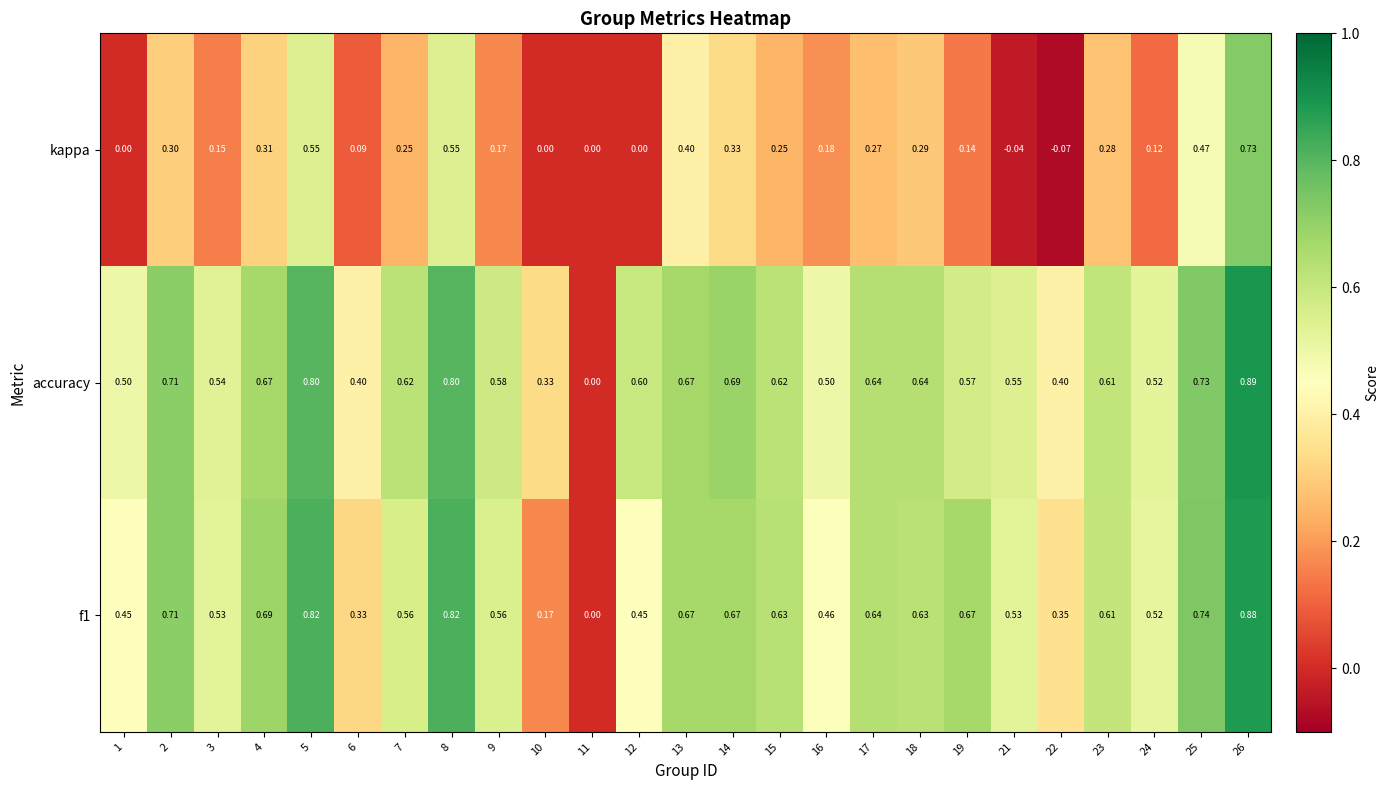

Which series has the largest total across all categories?

accuracy